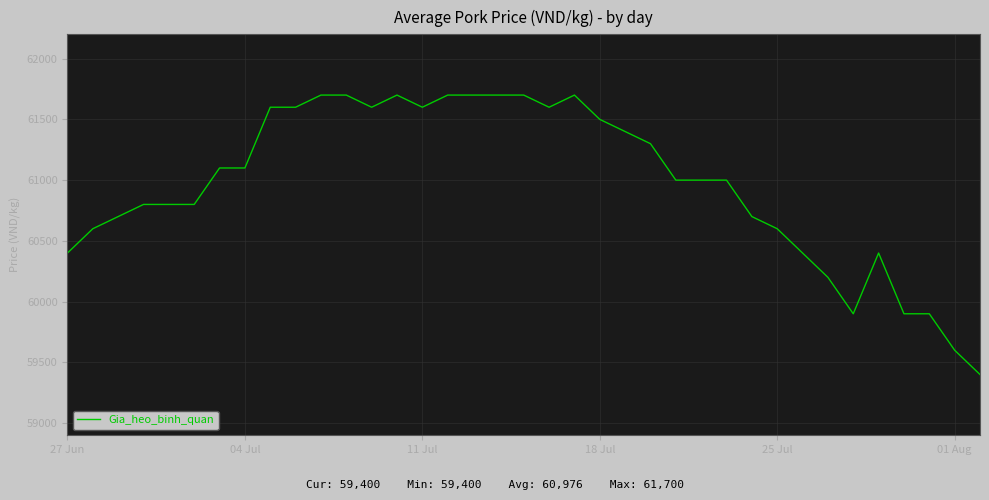

What is the difference between the maximum and minimum values?

2300